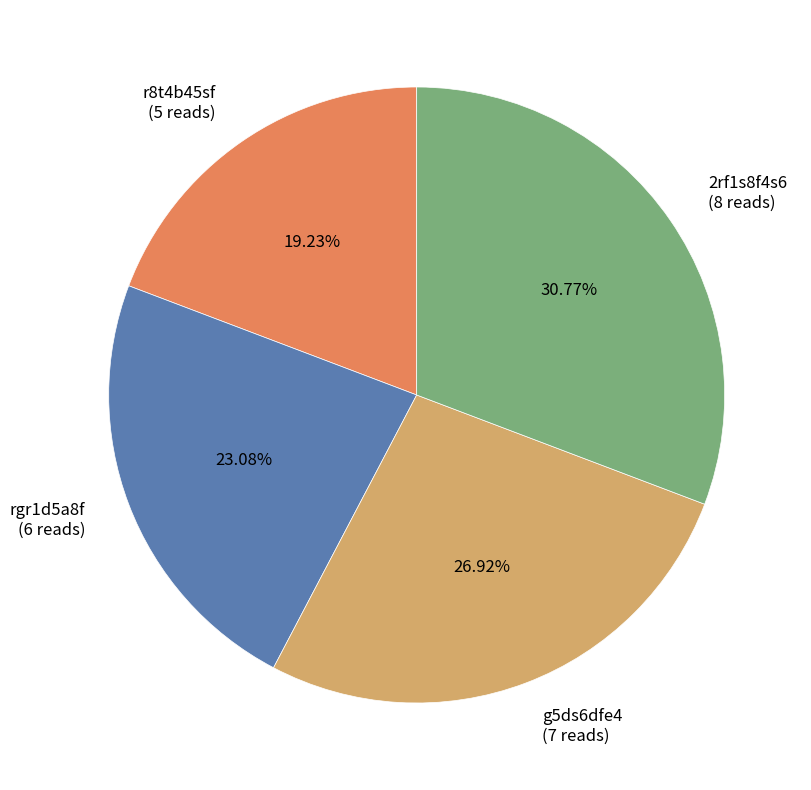

How many segments does this pie chart have?

4